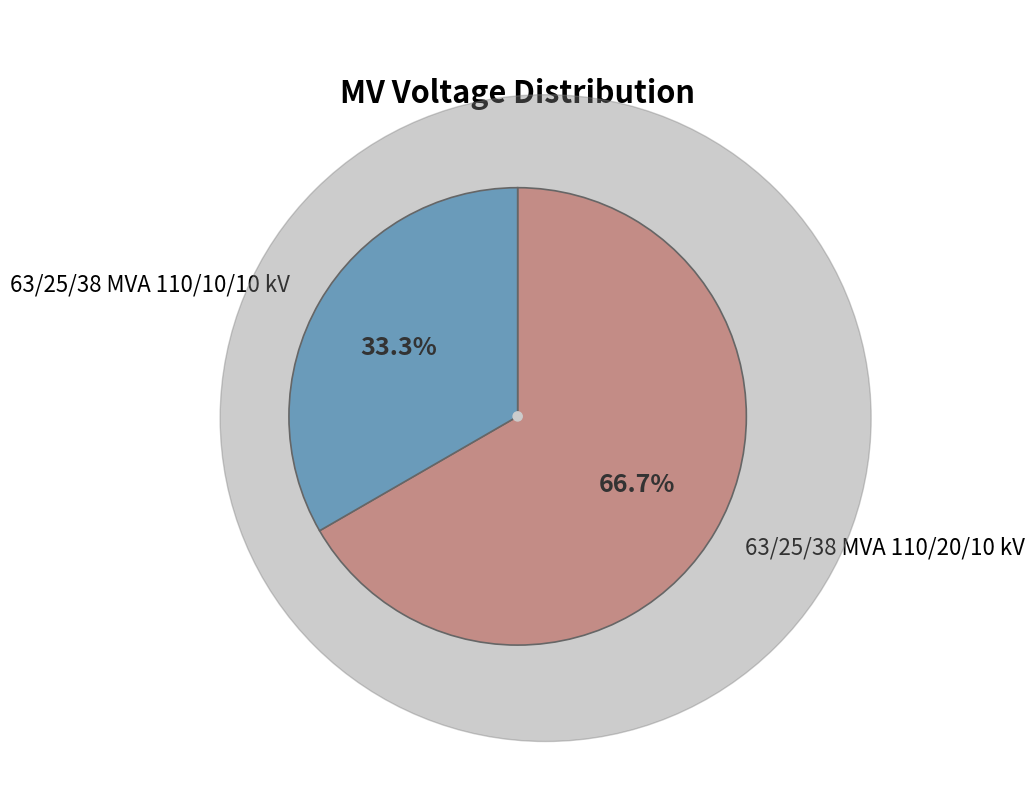

Does any single category account for the majority?

Yes